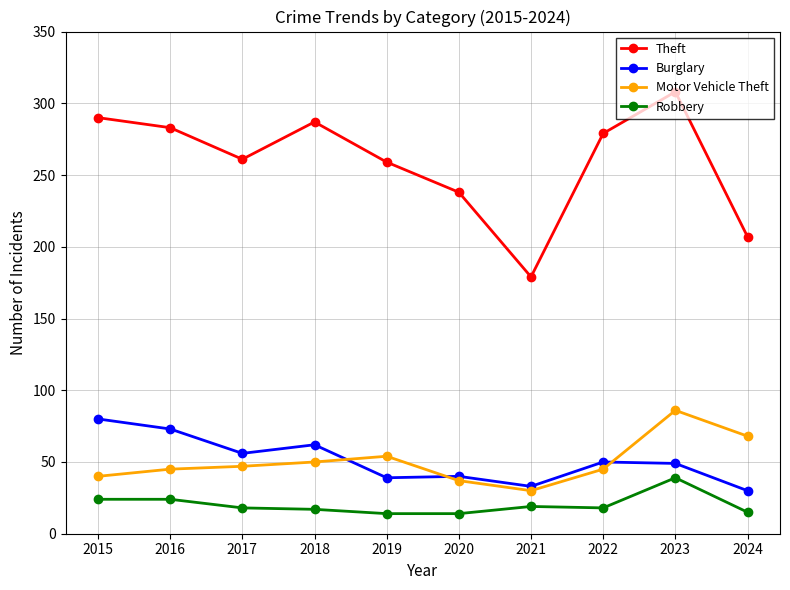

Which series ends up on top after the final intersection of Motor Vehicle Theft and Burglary?

Motor Vehicle Theft